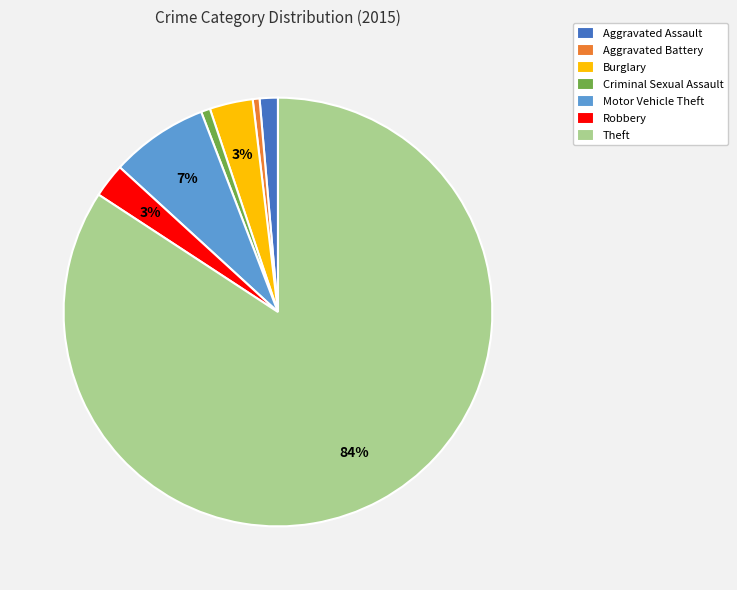

Which category has the biggest portion of the pie?

Theft